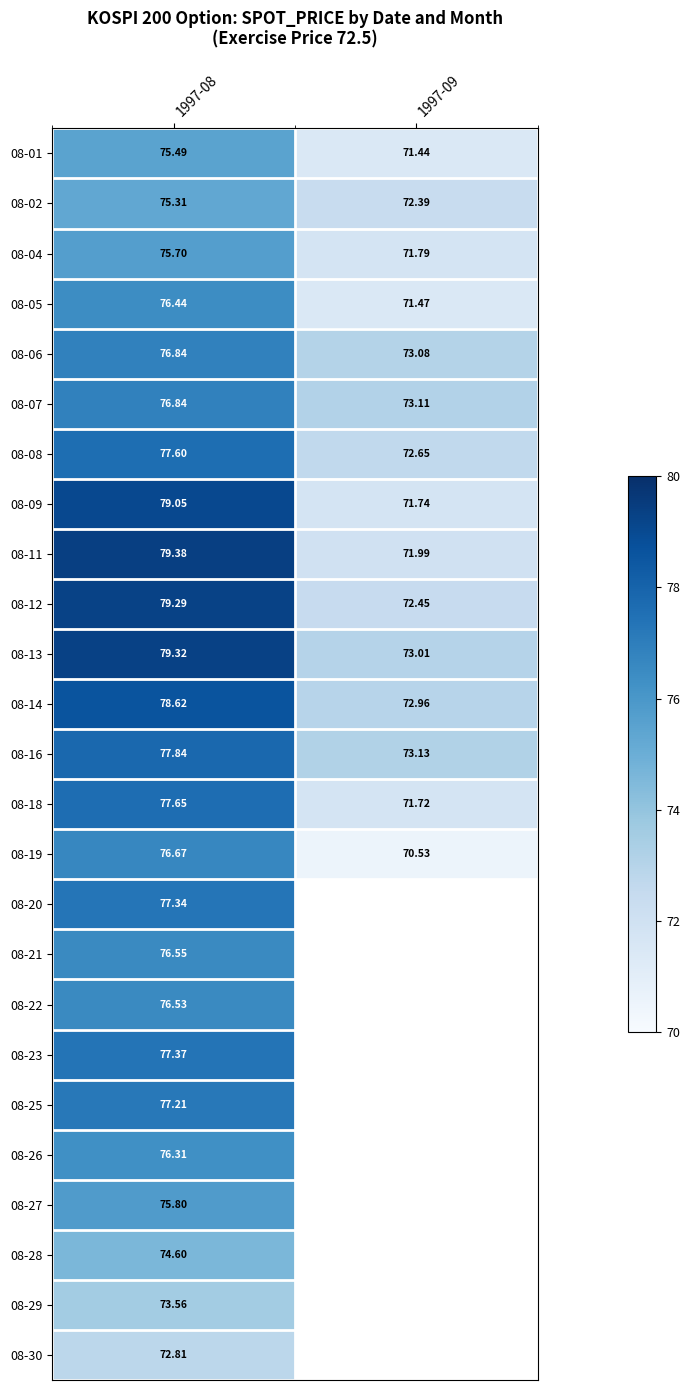

What is the difference between the 08-13 values at 1997-09 and 1997-08?

6.3